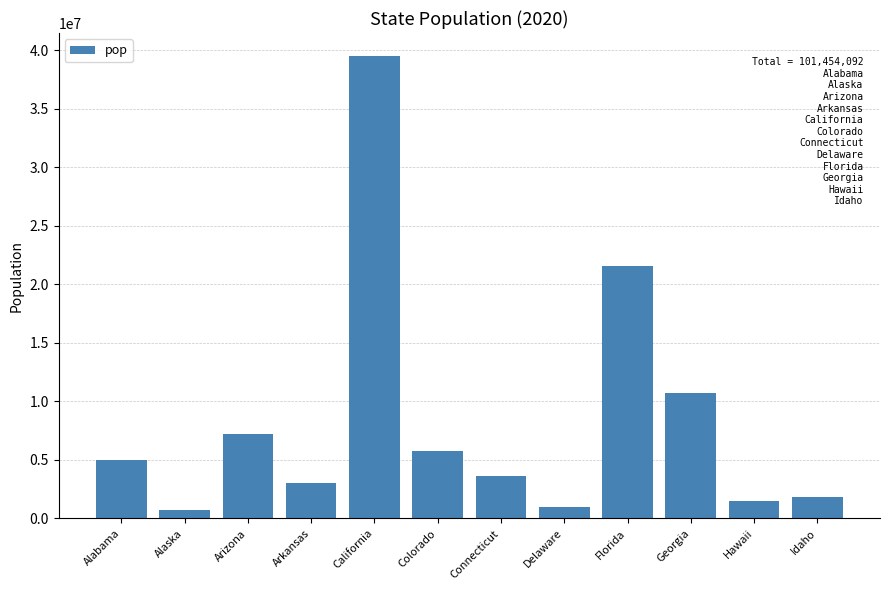

What is the difference between the values at Connecticut and Florida?

17992240